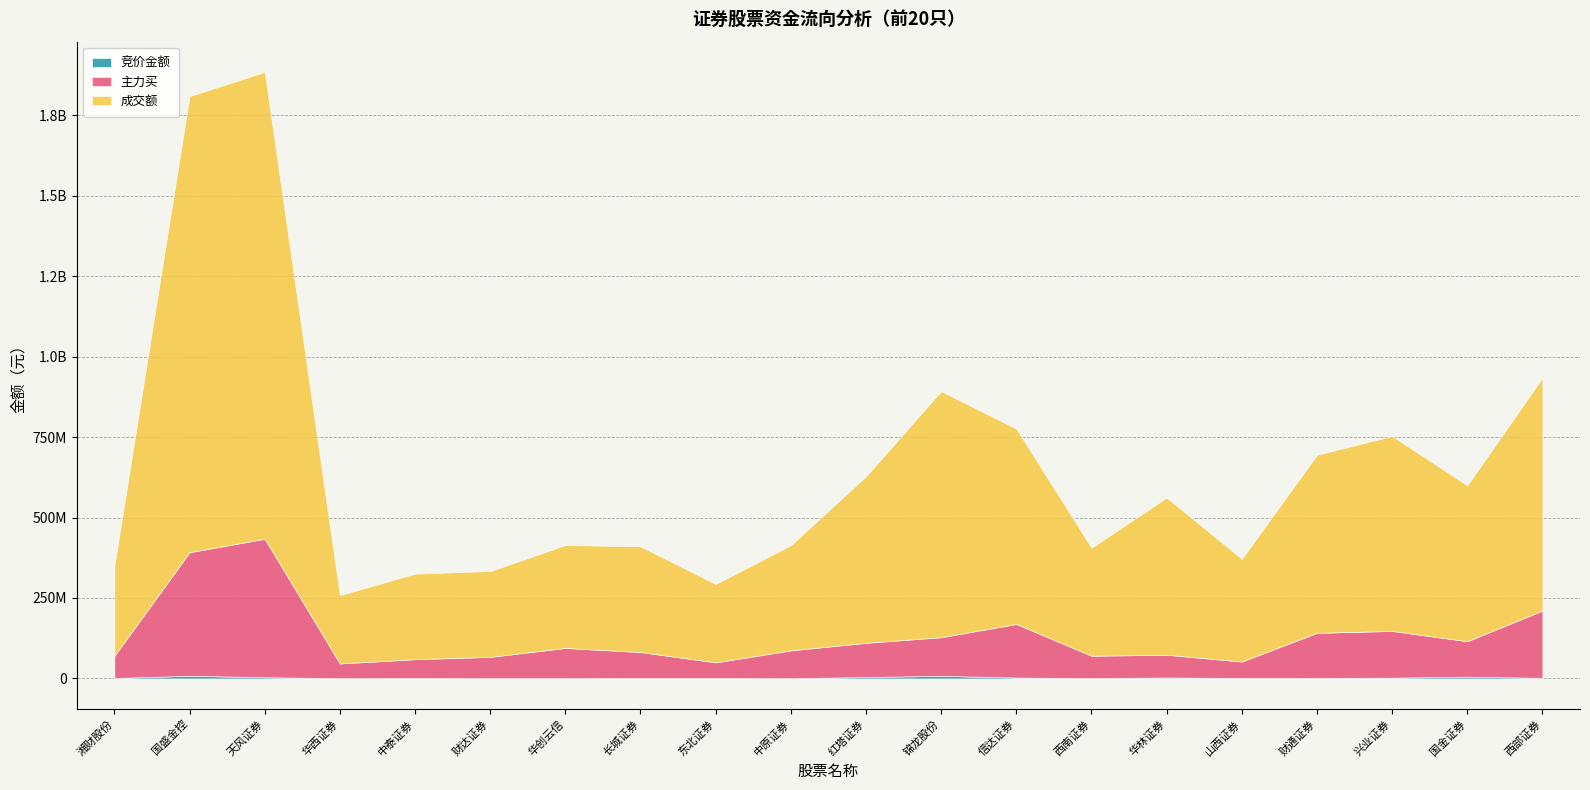

Which series has the widest spread of values?

成交额